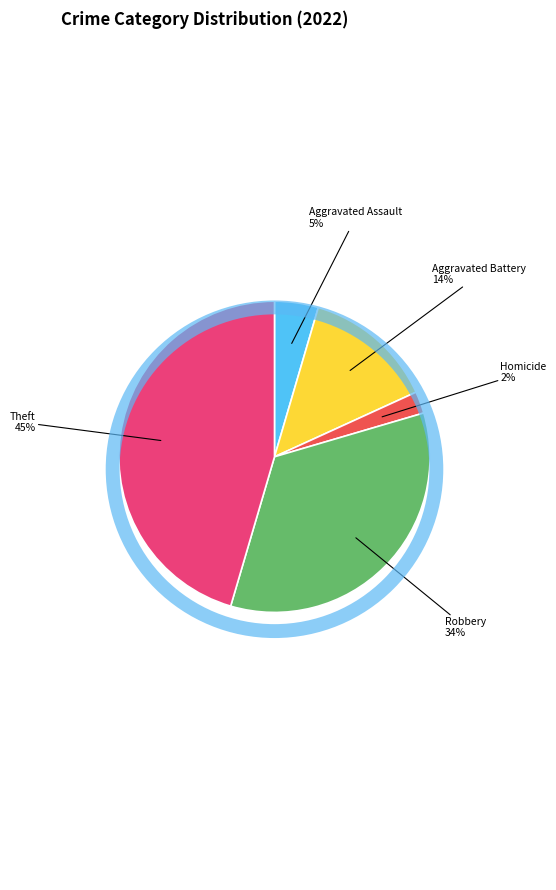

To the nearest percent, what is the average slice percentage?

20%